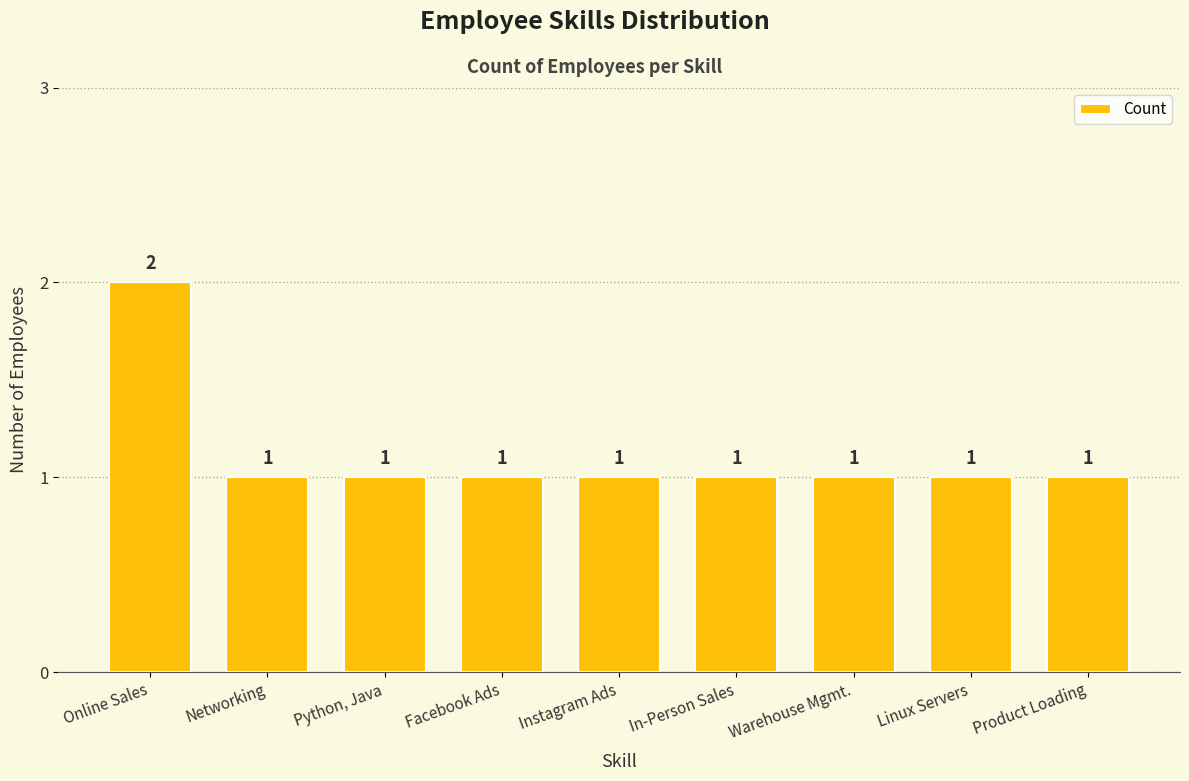

What is the ratio of the value at Networking to the value at Python, Java?

1.0